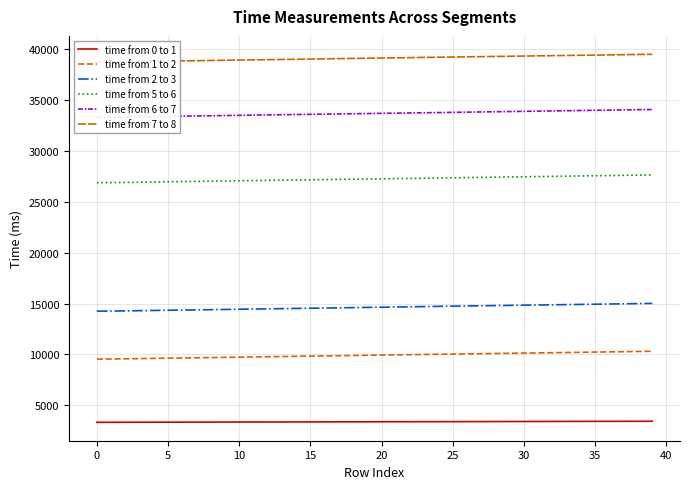

What is the sum of all time from 2 to 3 values?

585109